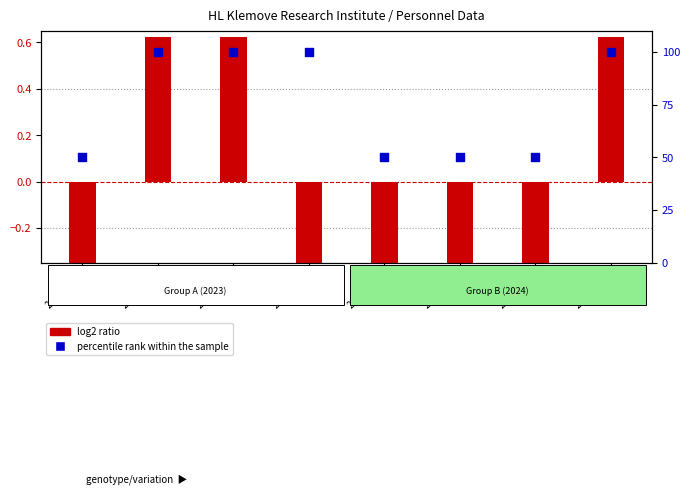

At which category is the sum across all series the highest?

20231001